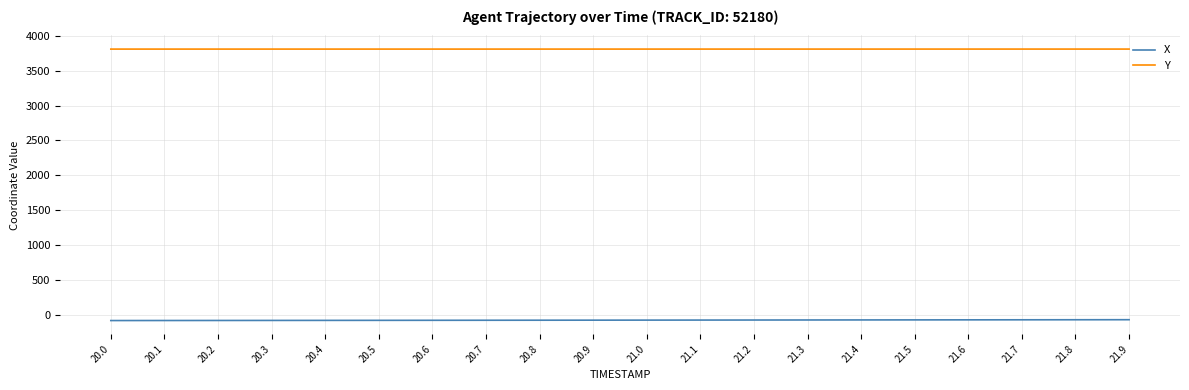

What is the average value of the Y series?

3806.5